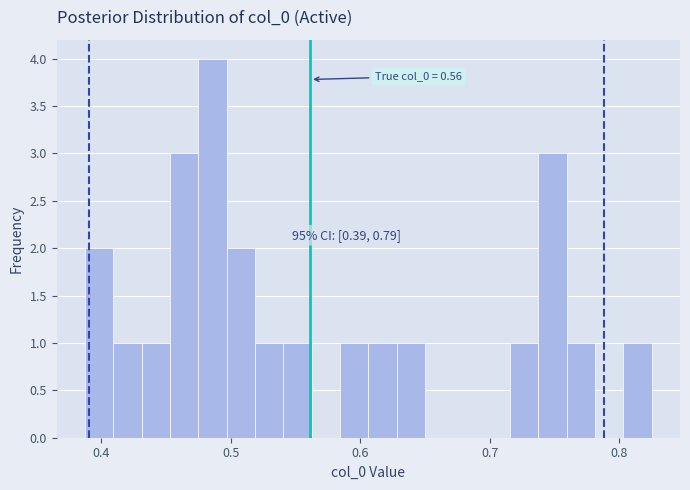

Read against the x-axis, roughly where is the centre of the tallest bar?

0.49